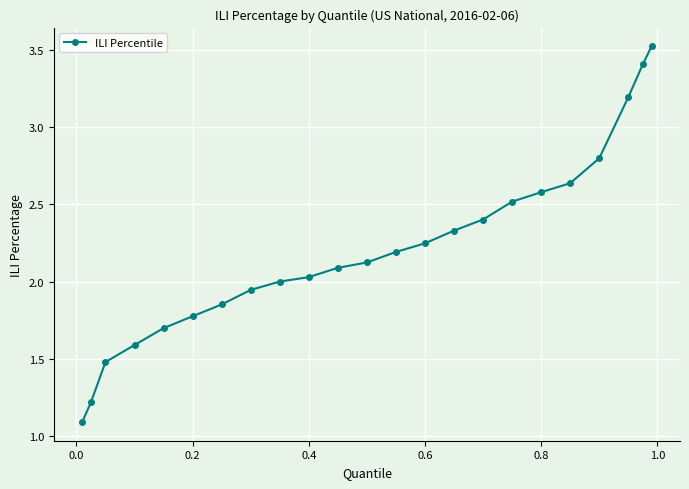

What is the maximum value shown in the chart?

3.5